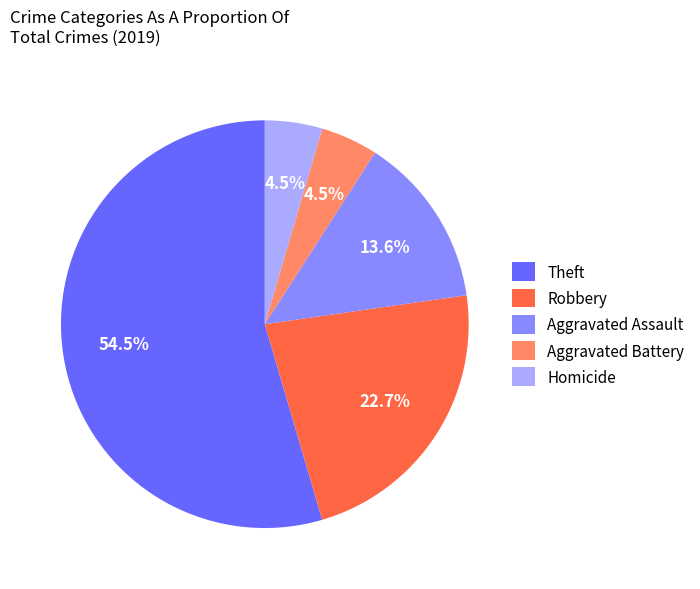

What is the largest slice in the pie chart?

Theft